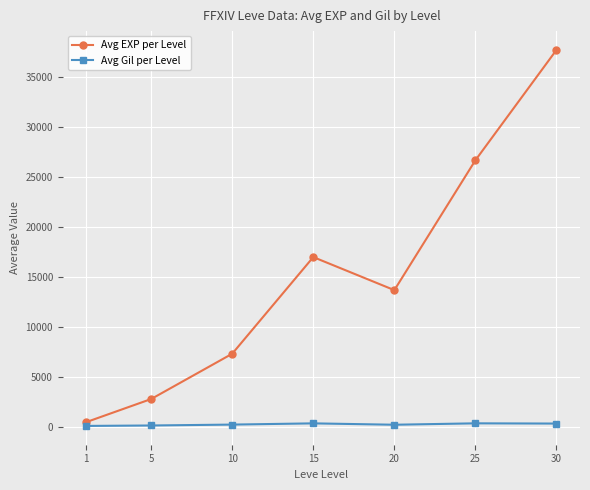

Which series has the largest total across all categories?

Avg EXP per Level